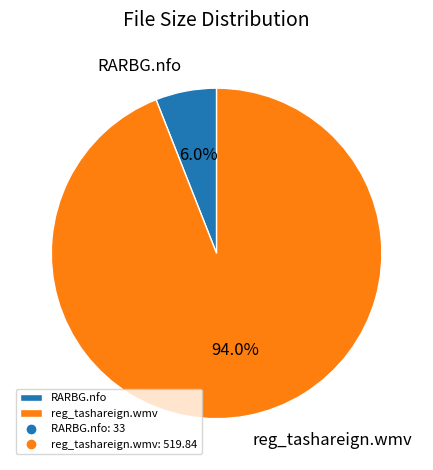

To the nearest percent, what is the average slice percentage?

50%